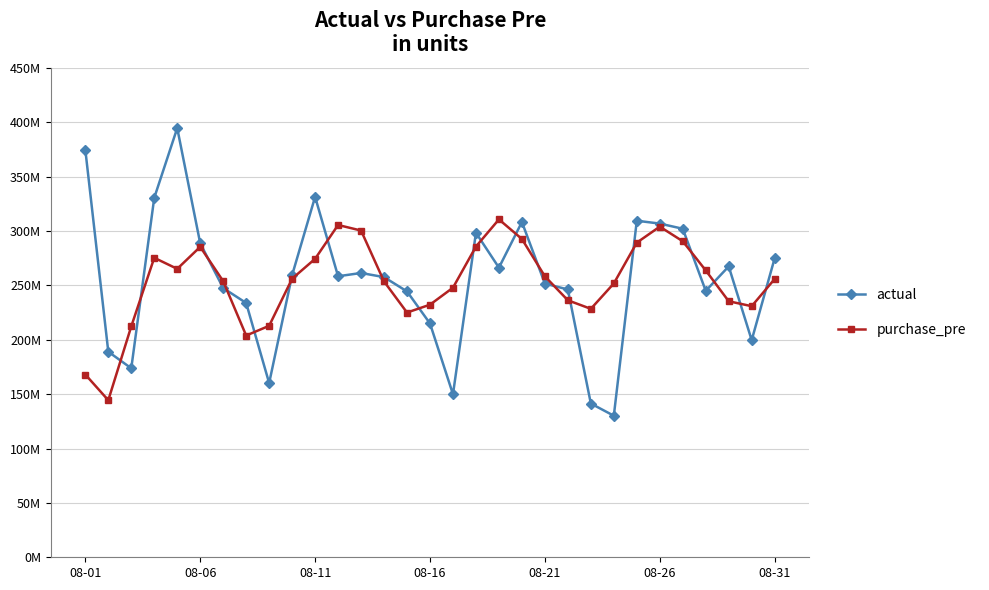

What are all the series names shown in the legend?

actual, purchase_pre